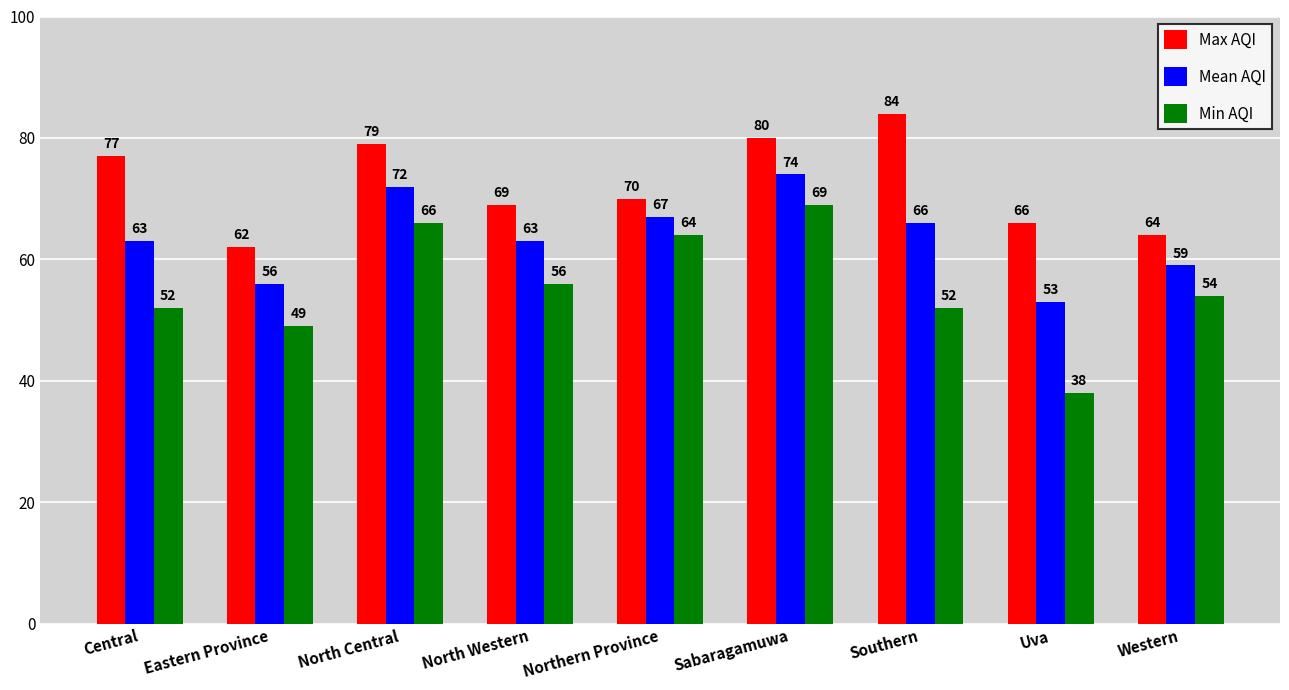

How many bars are there in total?

27